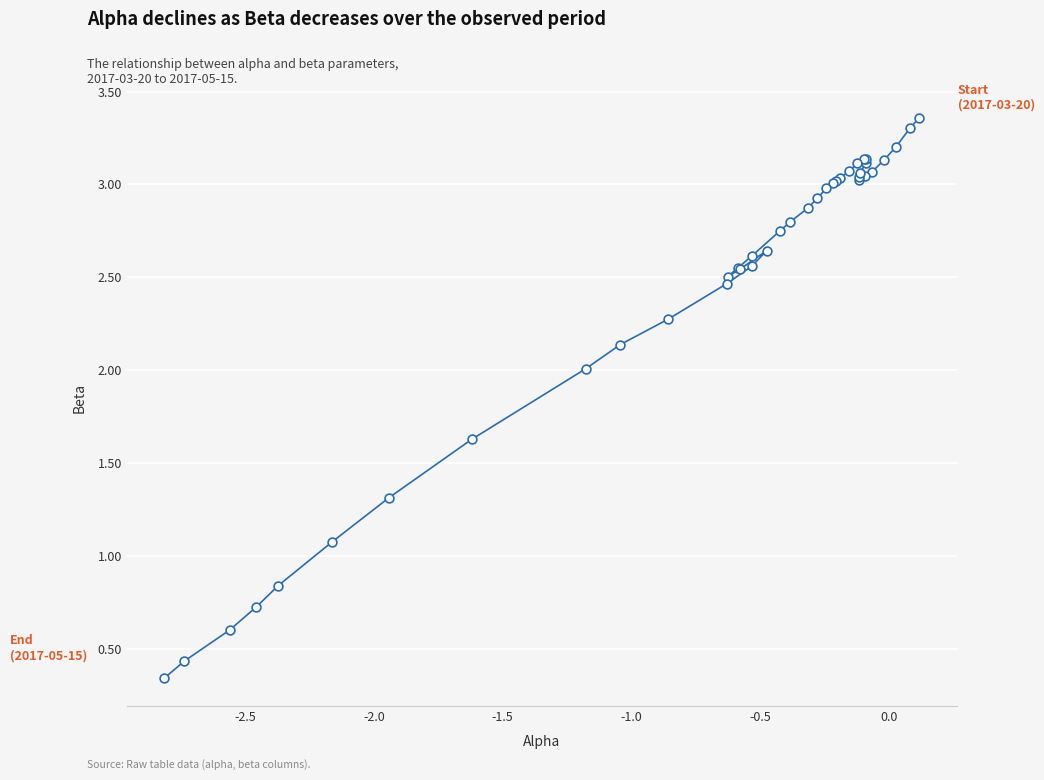

What Y value in the scatter plot is closest to 1?

1.1